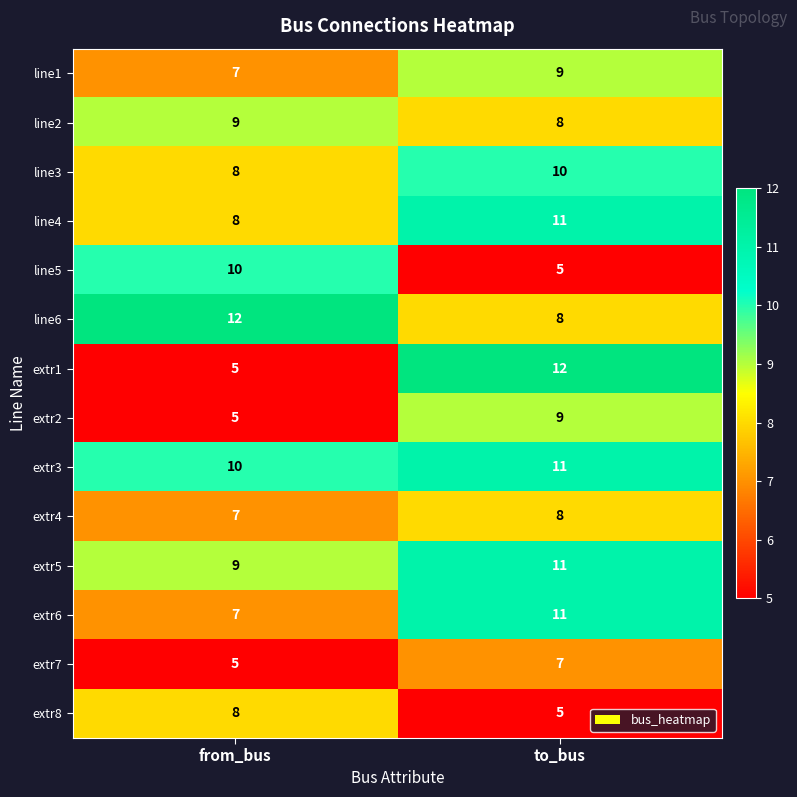

What is the minimum value shown in the chart?

5